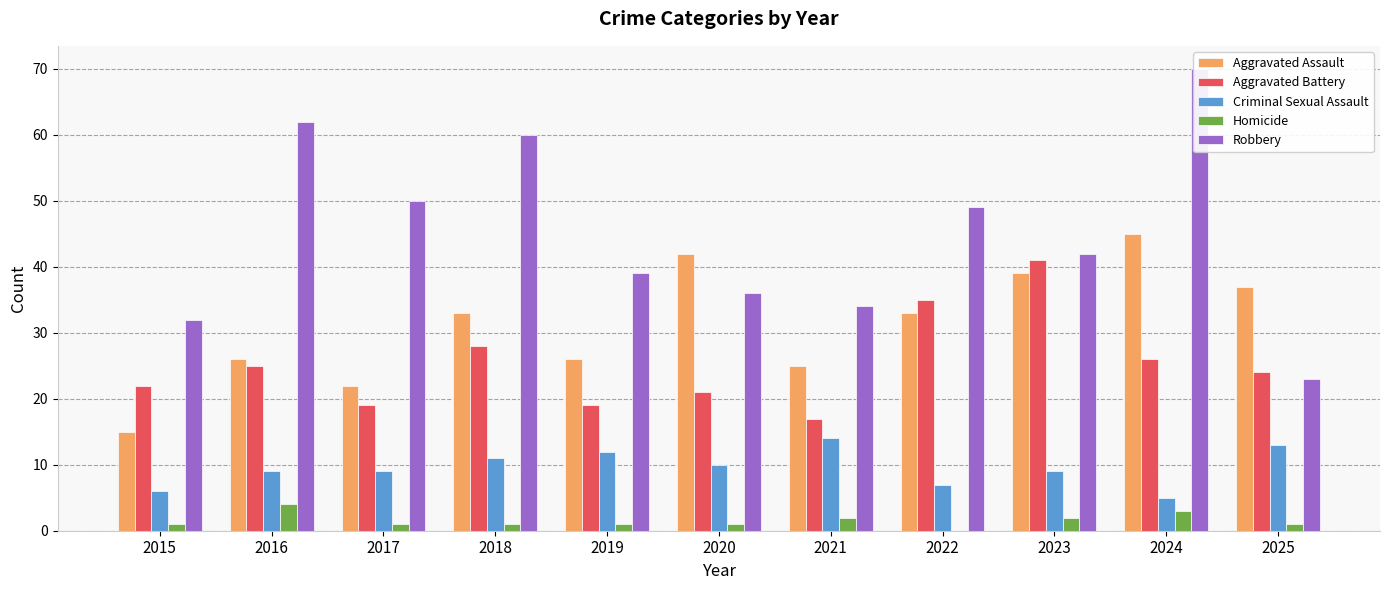

What is the total value across all series at 2022?

124